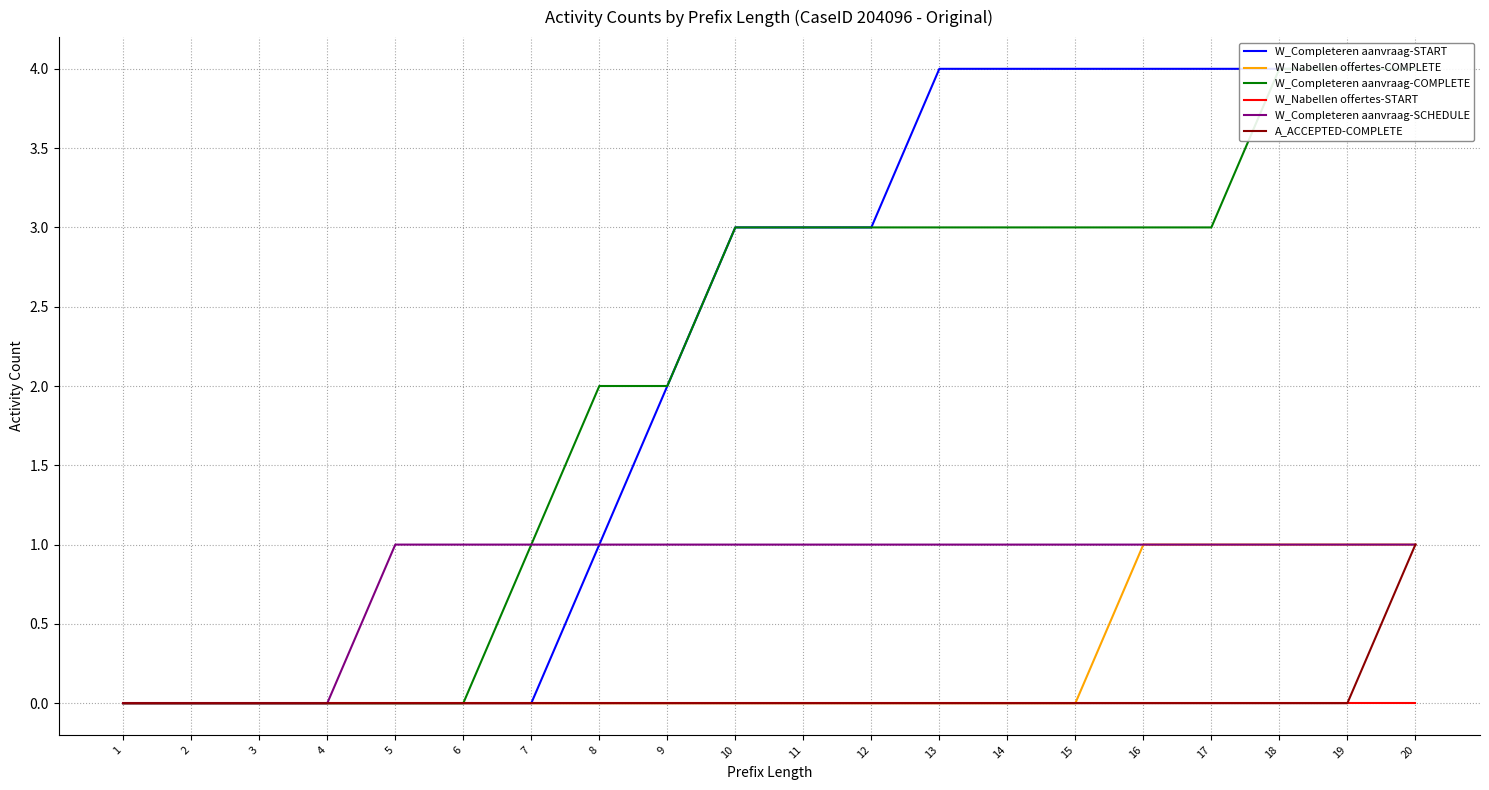

Count the number of data series in this chart.

6